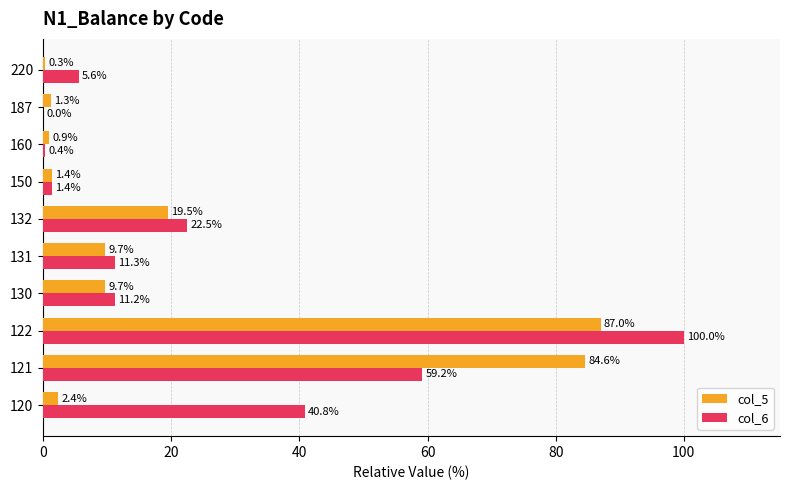

True or false: col_6 has a value of 35.4 at 132.

False